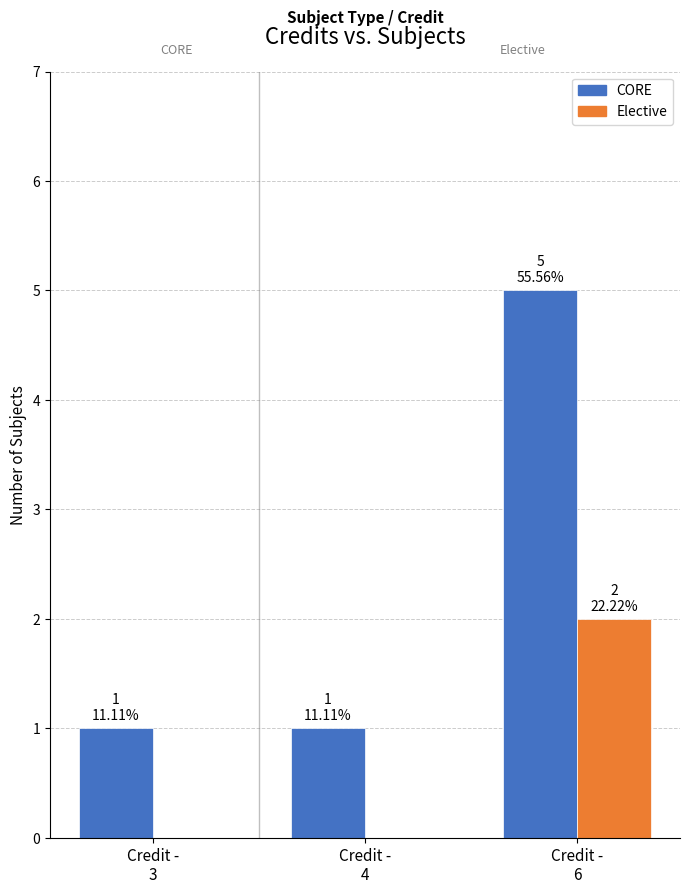

What is the sum of all CORE values?

7